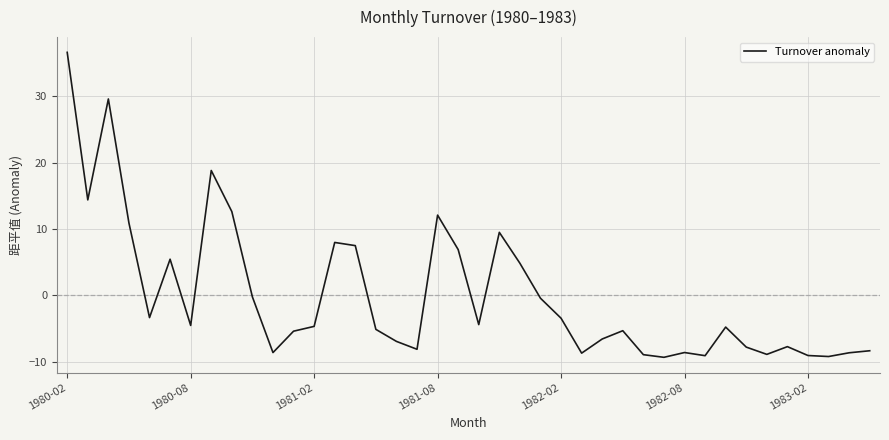

What is the greatest value displayed?

36.6